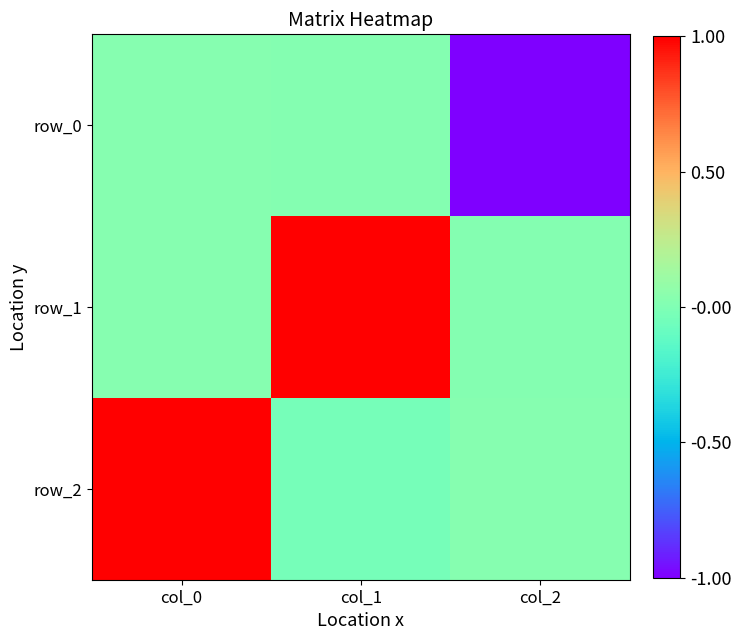

Reading left to right, extract all data points from this chart.

row_0: 0.0	0.0	-1.0
row_1: 0.0	1.0	0.0
row_2: 1.0	-0.0	0.0